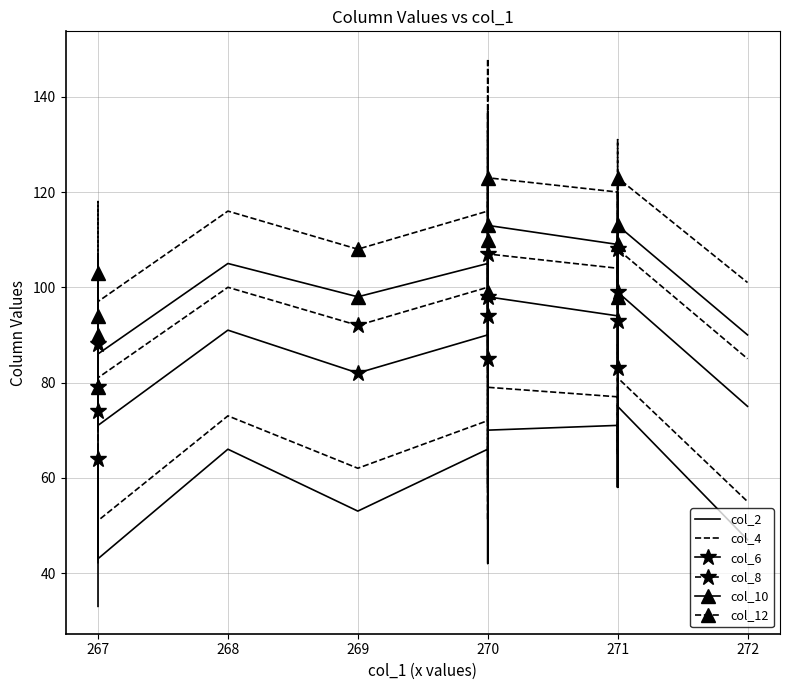

Which series has the widest spread of values?

col_2